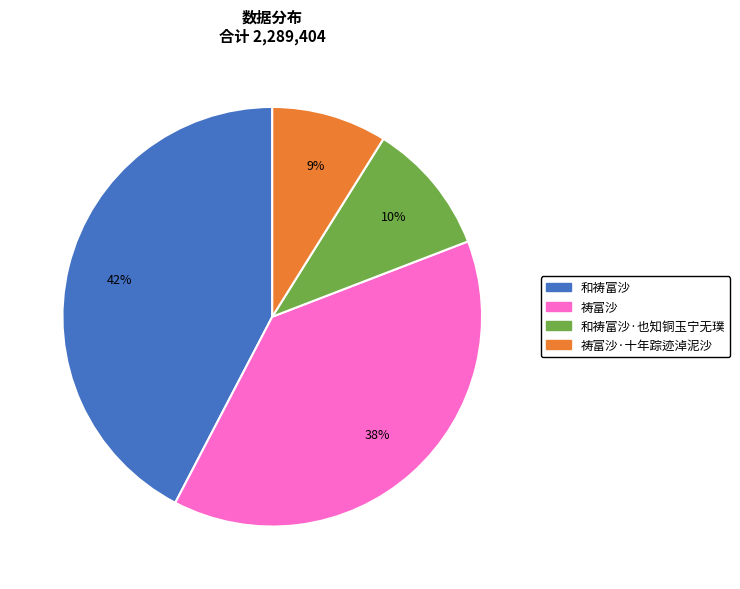

To the nearest percent, what is the average slice percentage?

25%